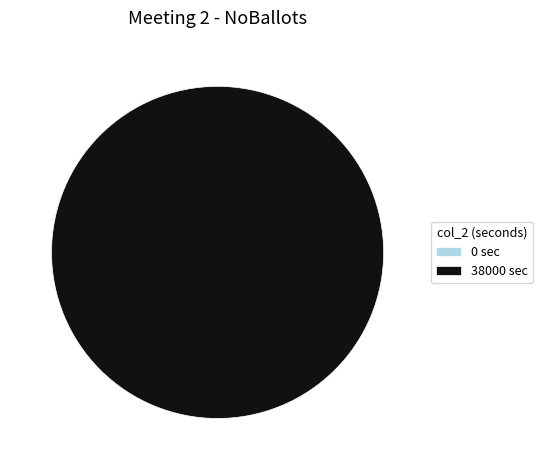

The 38000 slice represents 99% of the pie. True or false?

False